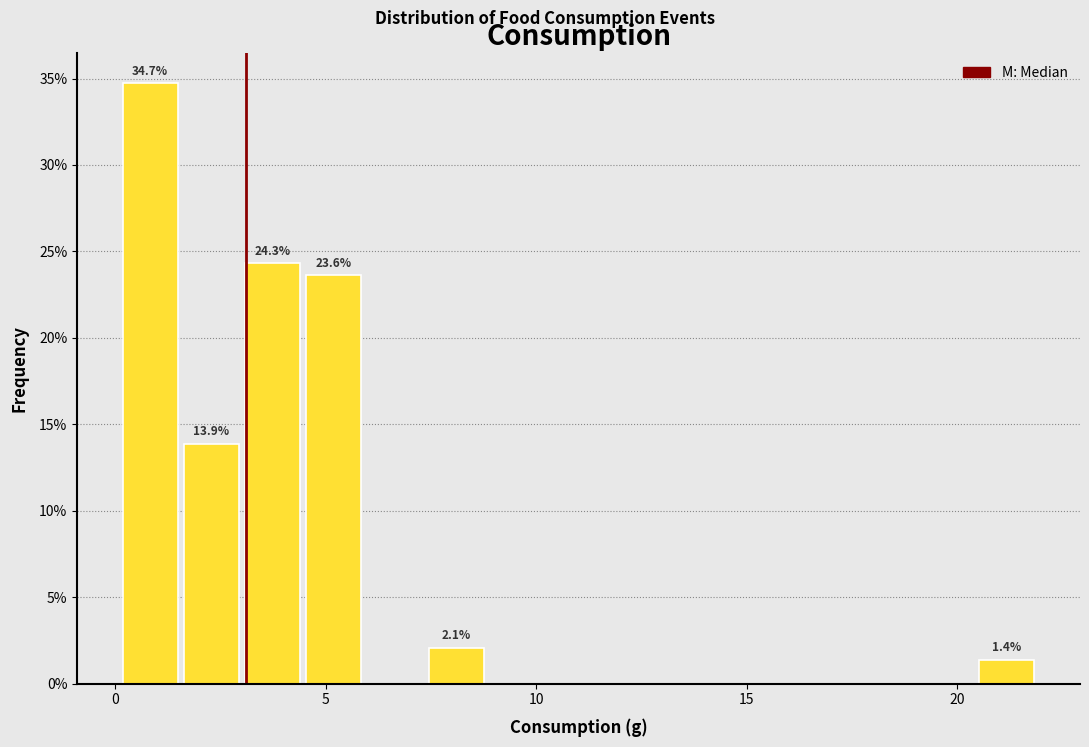

Read against the x-axis, roughly where is the centre of the tallest bar?

1.0